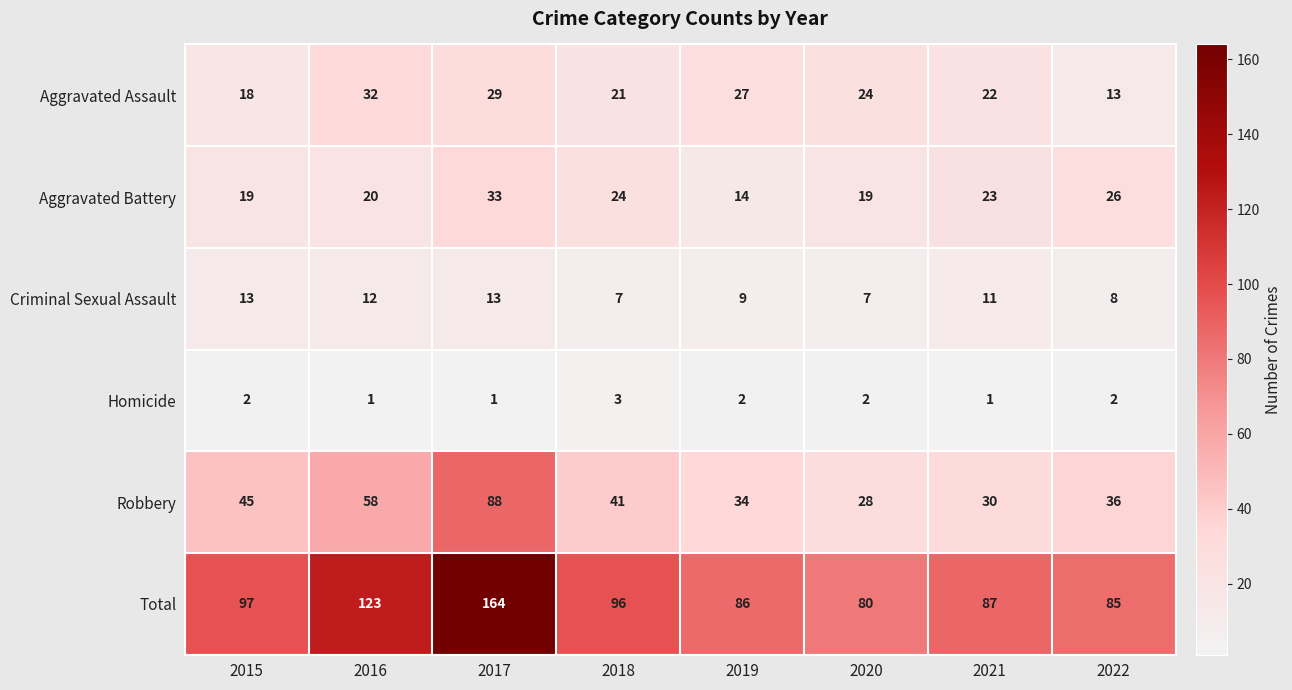

What is the difference between the maximum and second lowest values in the Aggravated Assault series?

14